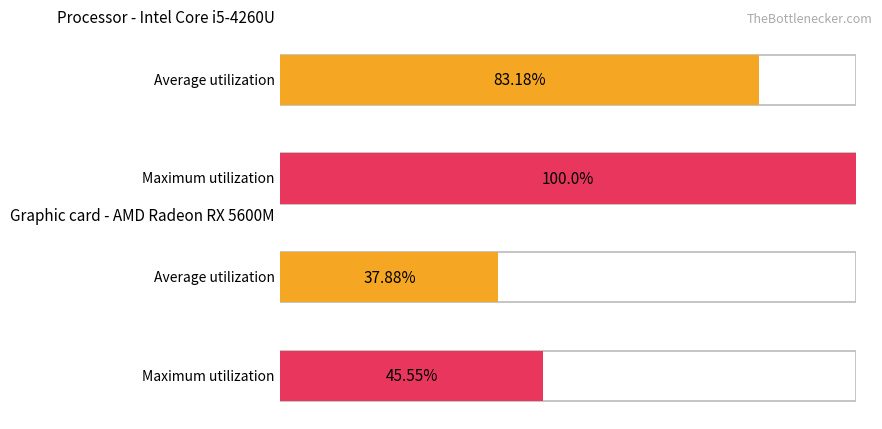

Reading left to right, what are all the values shown in this chart?

Average utilization: 83.2	37.9
Maximum utilization: 100.0	45.5